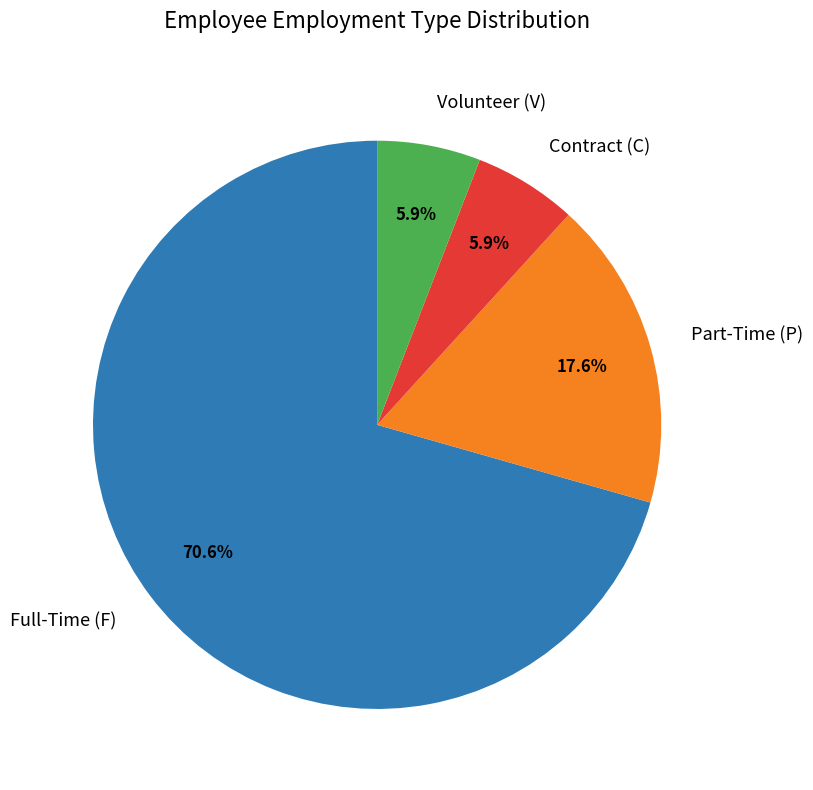

Which has a higher value, Full-Time (F) or Contract (C)?

Full-Time (F)